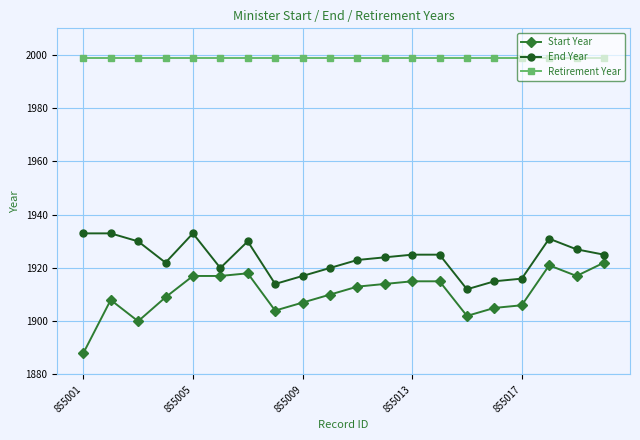

Reading left to right, transcribe all the data shown in this chart.

Start Year: 1888	1908	1900	1909	1917	1917	1918	1904	1907	1910	1913	1914	1915	1915	1902	1905	1906	1921	1917	1922
End Year: 1933	1933	1930	1922	1933	1920	1930	1914	1917	1920	1923	1924	1925	1925	1912	1915	1916	1931	1927	1925
Retirement Year: 1999	1999	1999	1999	1999	1999	1999	1999	1999	1999	1999	1999	1999	1999	1999	1999	1999	1999	1999	1999